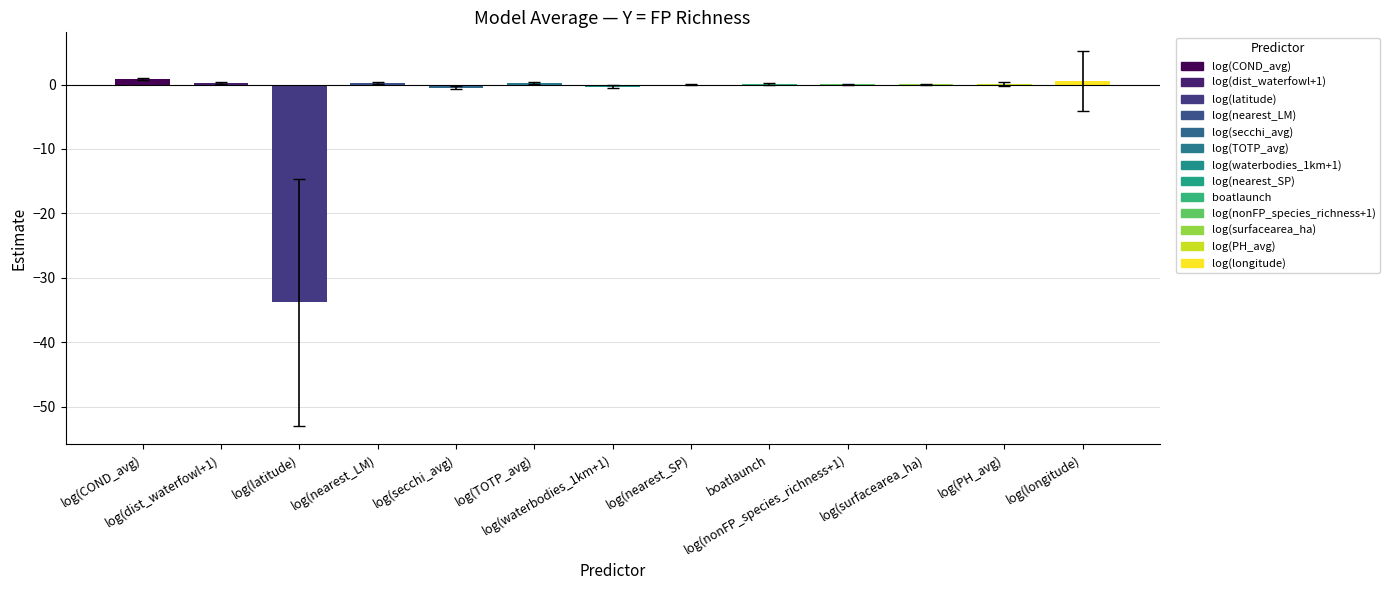

What is the greatest value displayed?

0.9